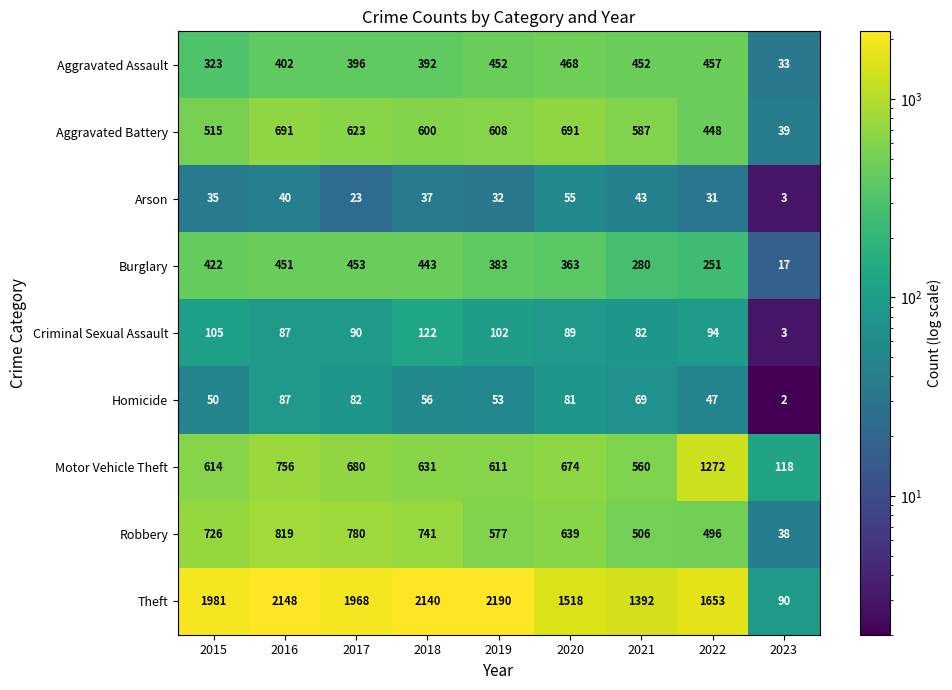

List the series in order of their peak value, highest first.

Theft, Motor Vehicle Theft, Robbery, Aggravated Battery, Aggravated Assault, Burglary, Criminal Sexual Assault, Homicide, Arson